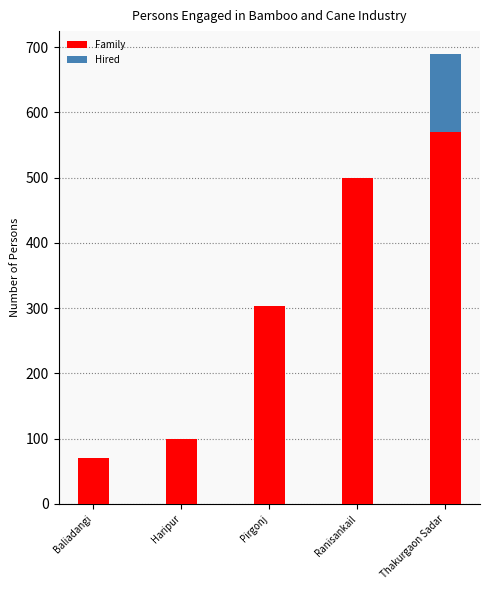

What is the total value across all series at Thakurgaon Sadar?

690